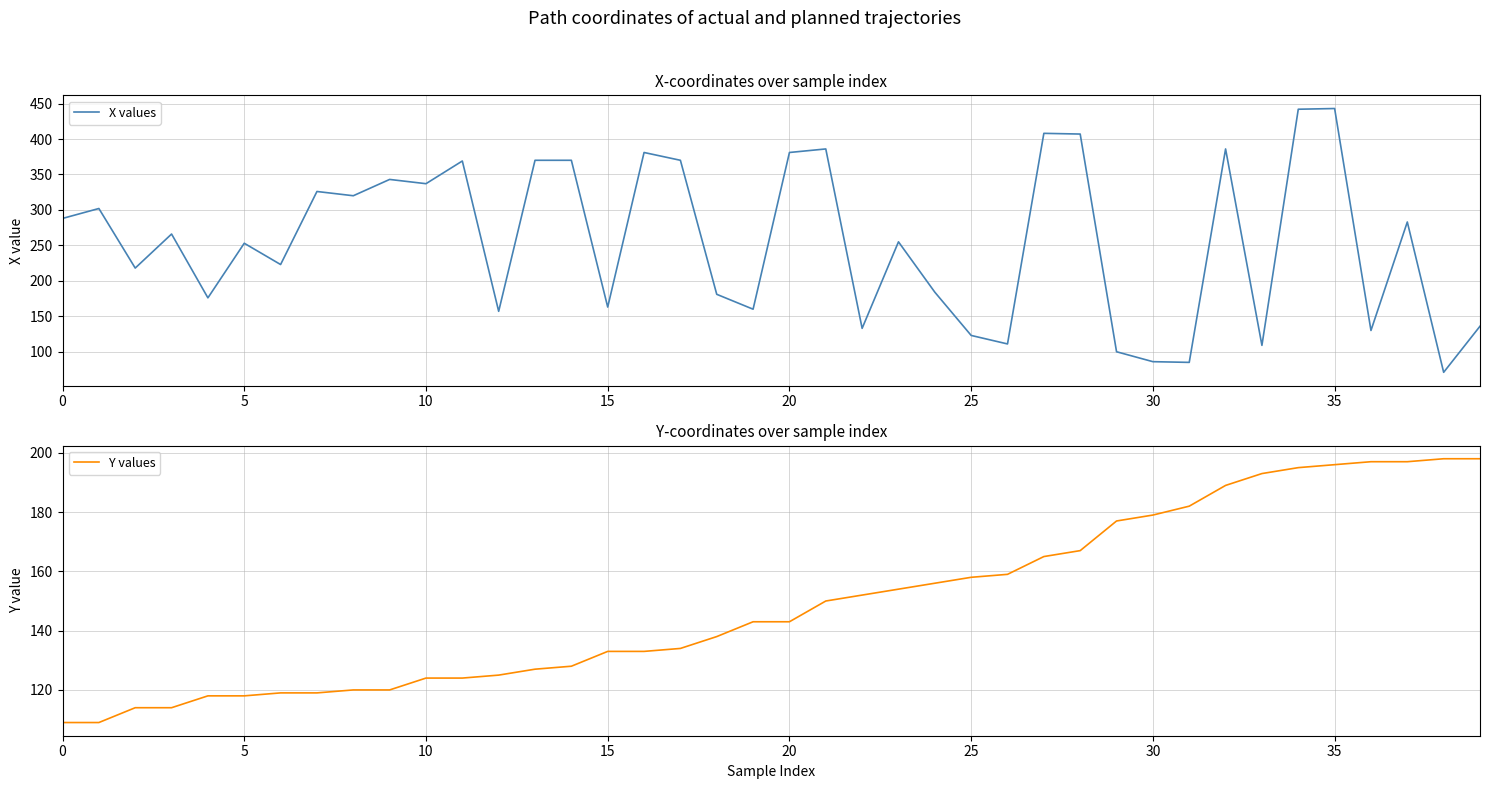

Where does the Y values series first go above 143?

21